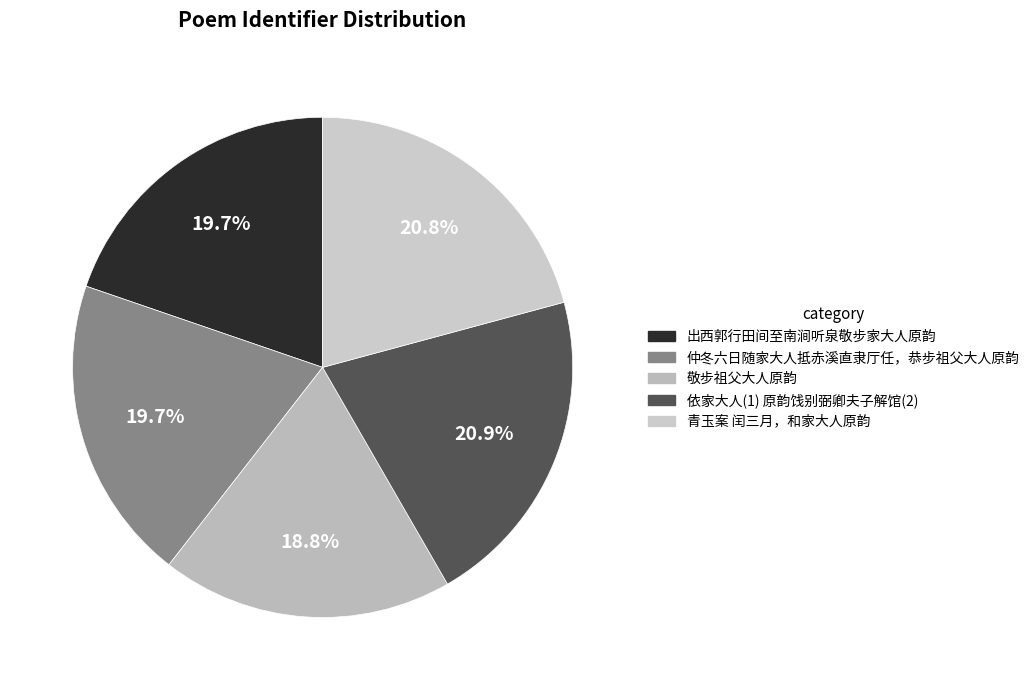

What is the smallest slice in the pie chart?

敬步祖父大人原韵